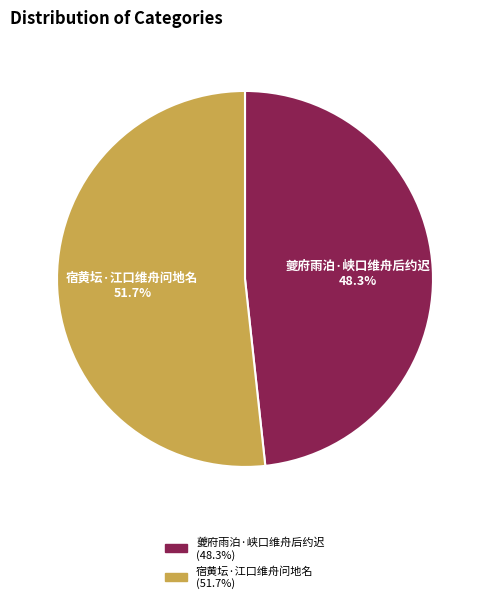

How many segments does this pie chart have?

2